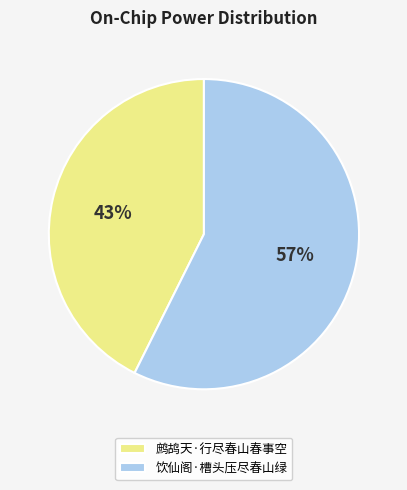

To the nearest percent, what percentage of the pie is 鹧鸪天·行尽春山春事空?

43%